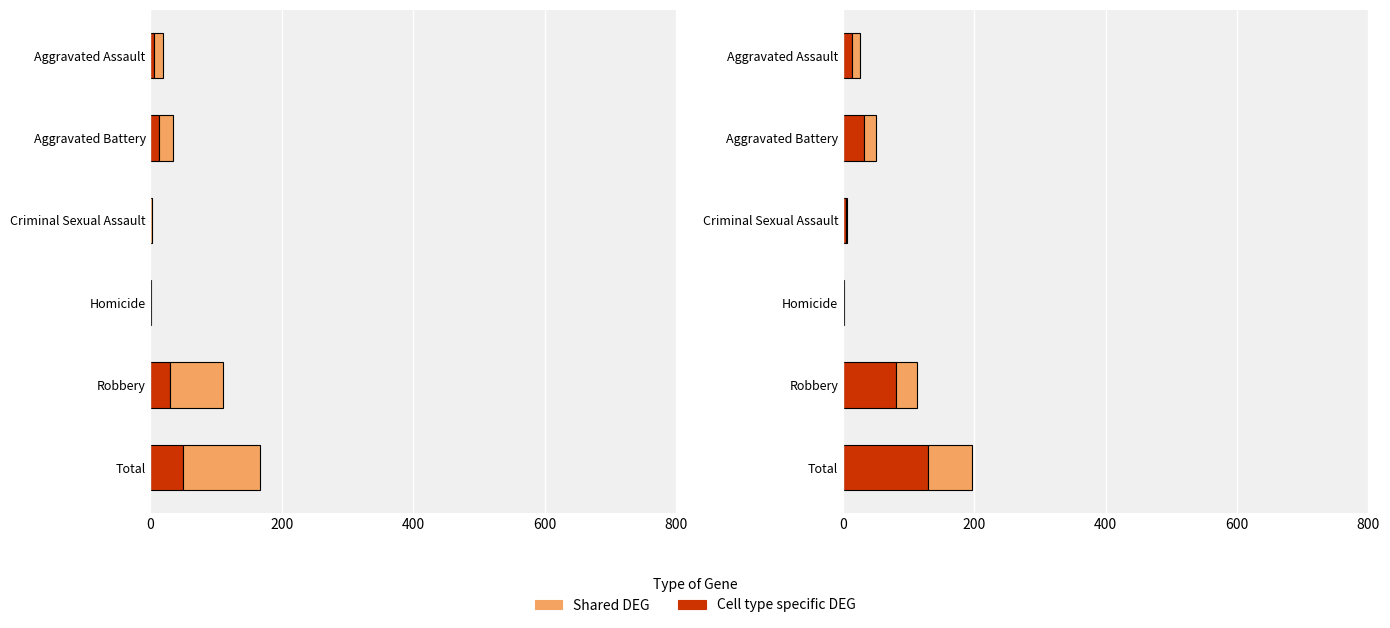

What is the sum of the Cell type specific DEG values at Aggravated Assault and Total?

144